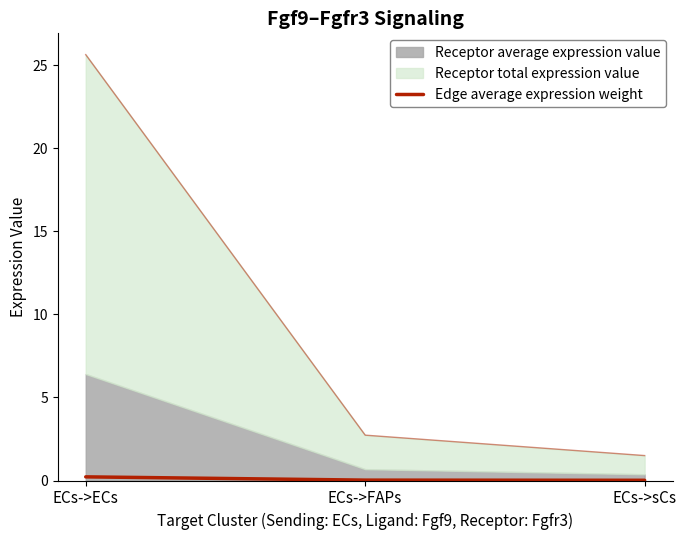

At which label is the value closest to 0?

ECs->sCs